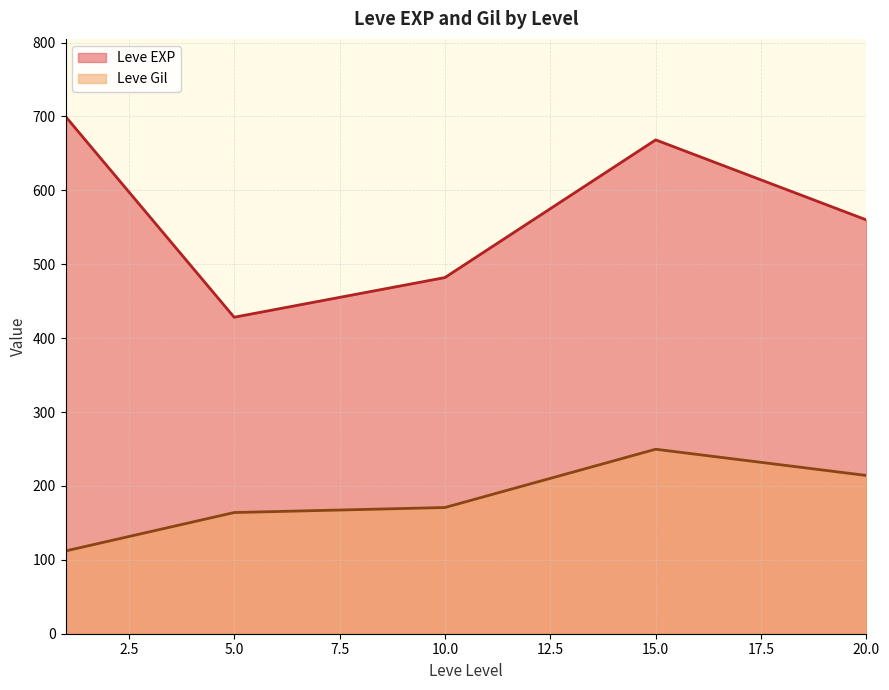

What is the difference between the maximum and minimum values in the Leve Gil series?

137.7